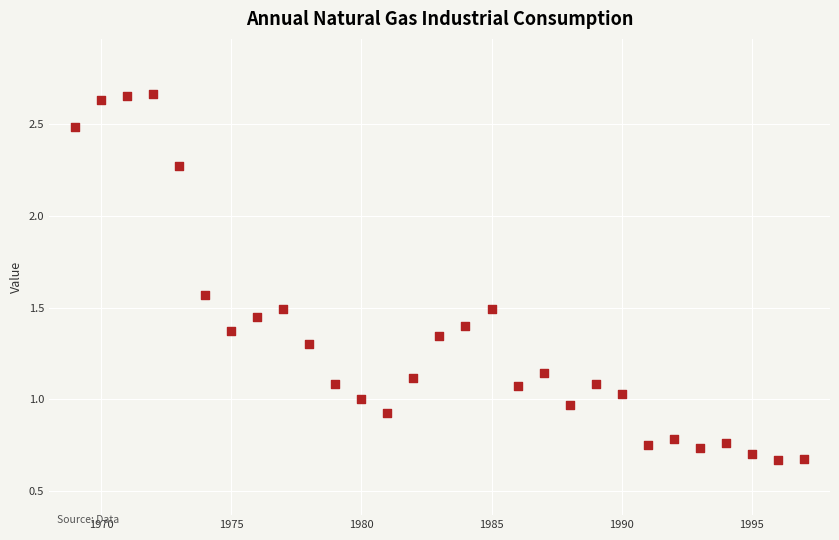

What is the range of X values (max minus min)?

28.0